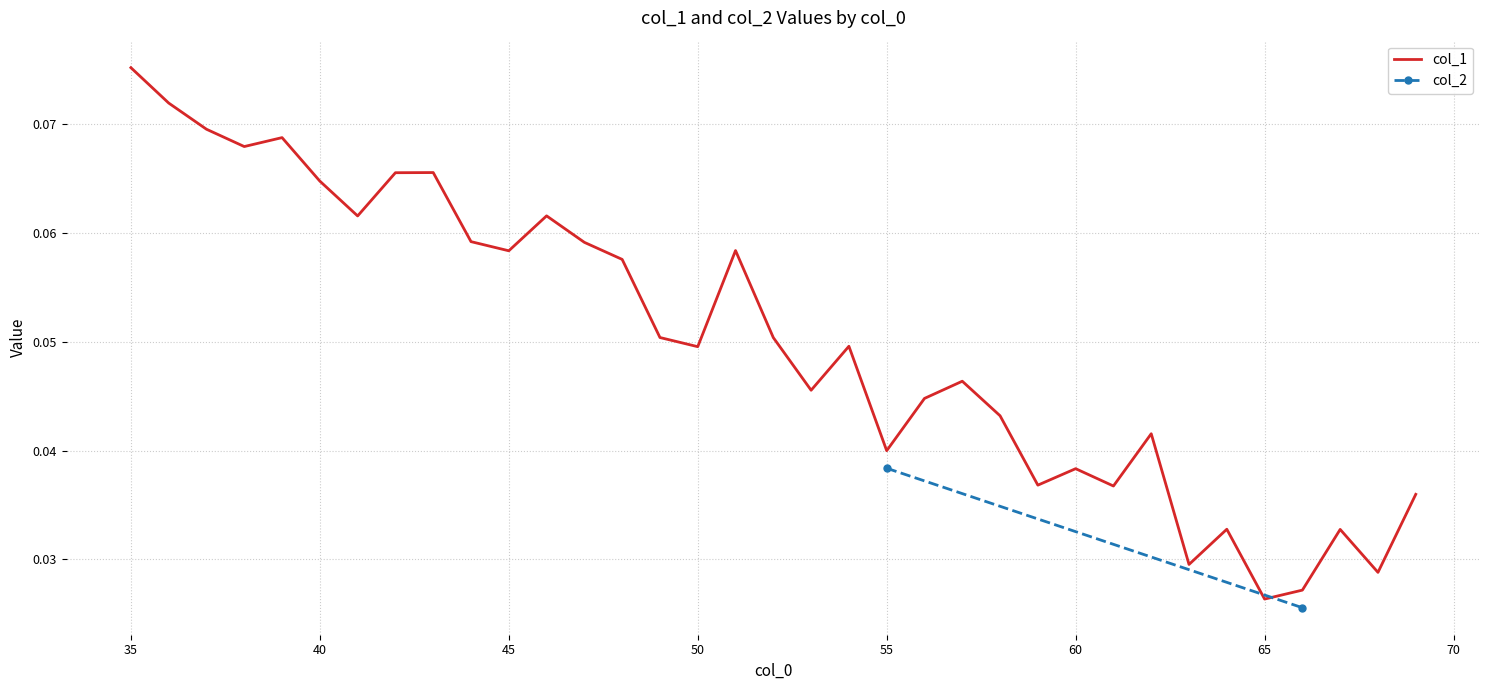

List the labels in order of value, largest first.

35, 36, 37, 39, 38, 43, 42, 40, 46, 41, 44, 47, 51, 45, 48, 49, 52, 54, 50, 57, 53, 56, 58, 62, 55, 60, 59, 61, 69, 64, 67, 63, 68, 66, 65